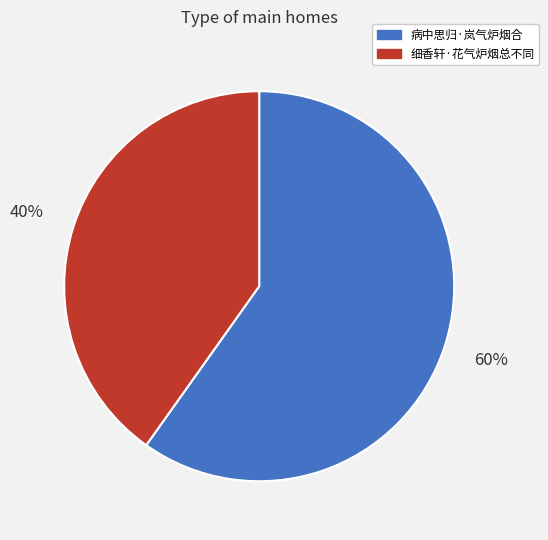

To the nearest percent, what is the difference between the largest and smallest slice percentages?

20%